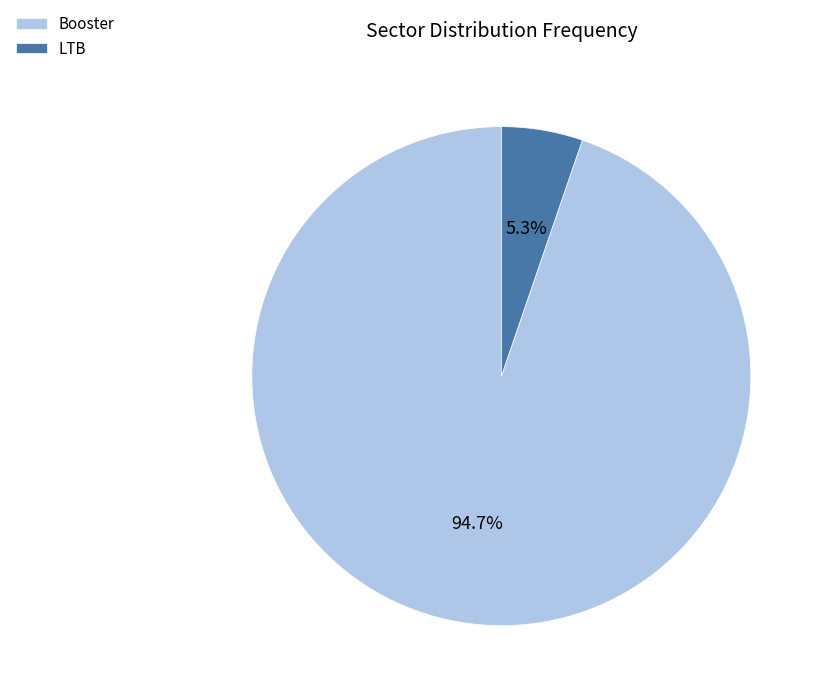

Which has a higher value, Booster or LTB?

Booster